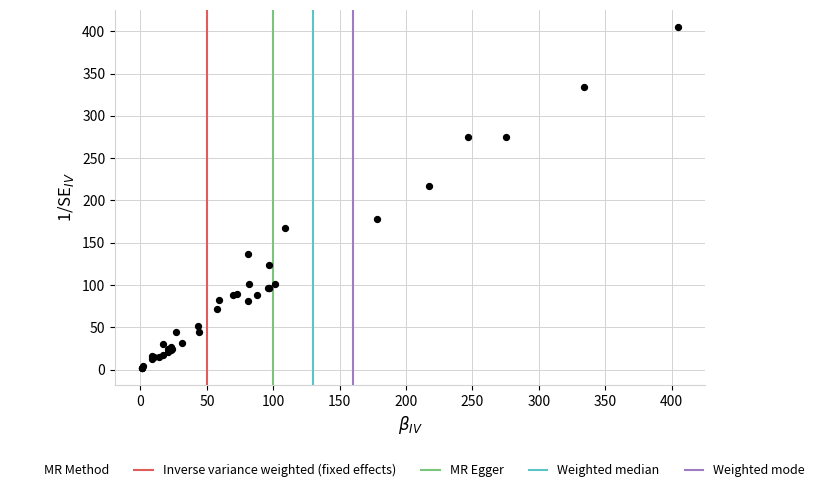

What Y value in the scatter plot is closest to 203?

217.0